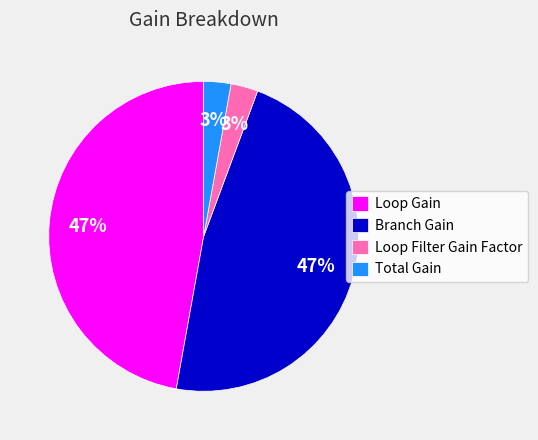

Is there any slice that represents more than half of the pie?

No